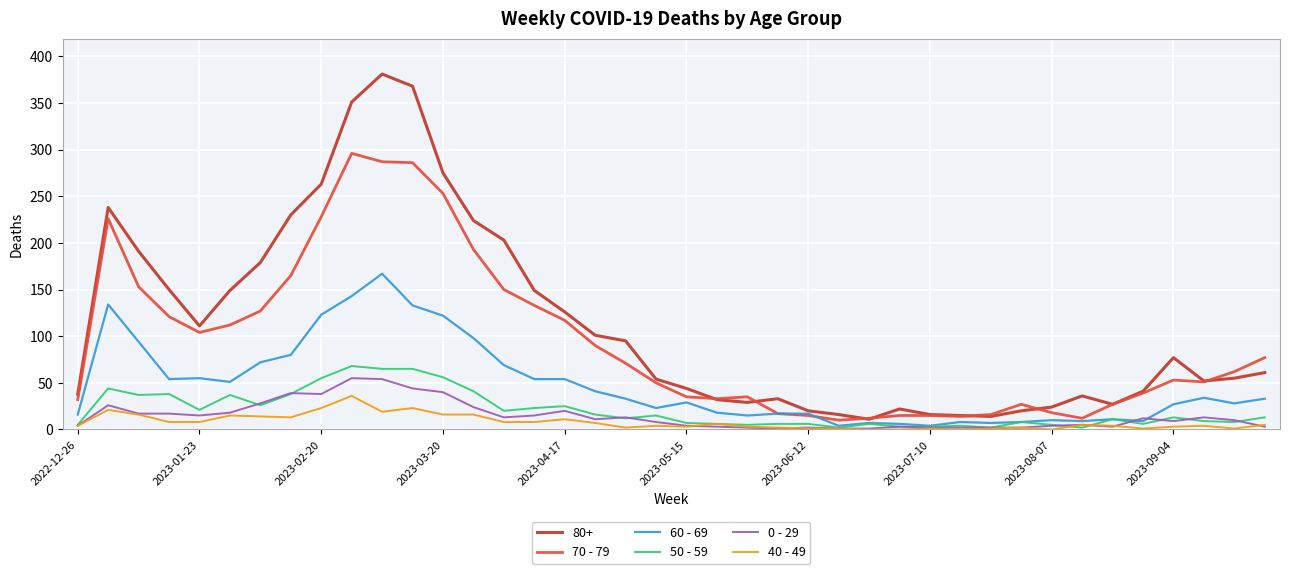

Which series has the largest total across all categories?

80+